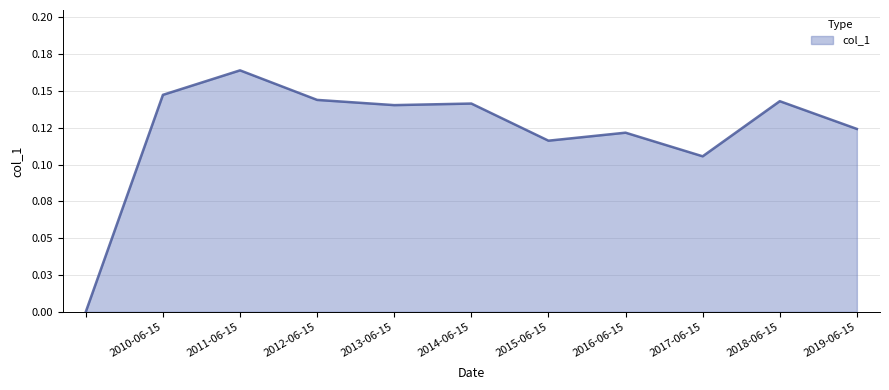

Does the chart display data point markers on the line(s)?

No